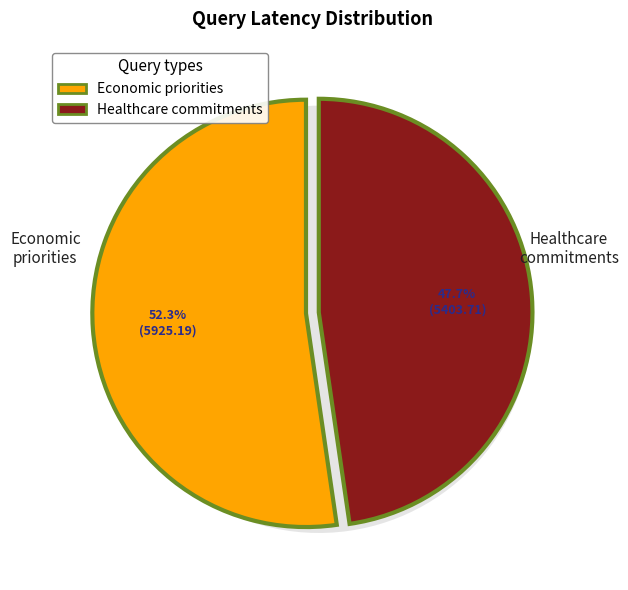

True or false: Summarize the core economic priorities accounts for 52% of the total.

True